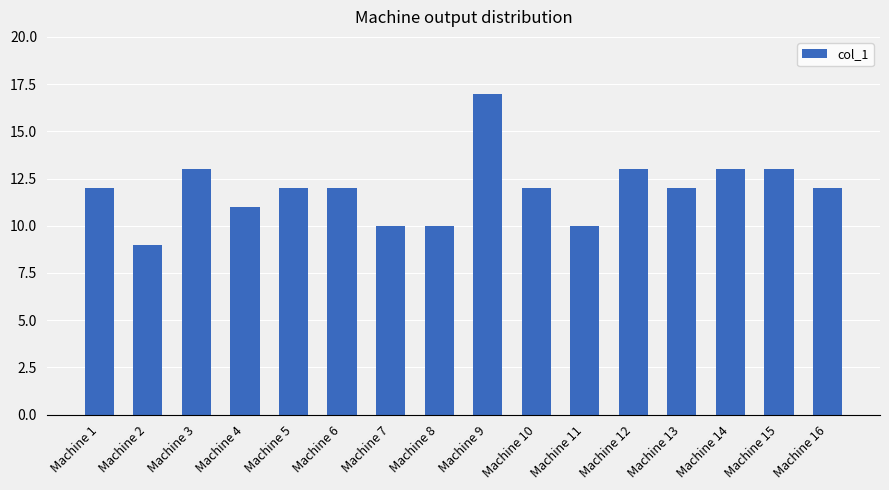

What is the value of the 1st bar from the left?

12